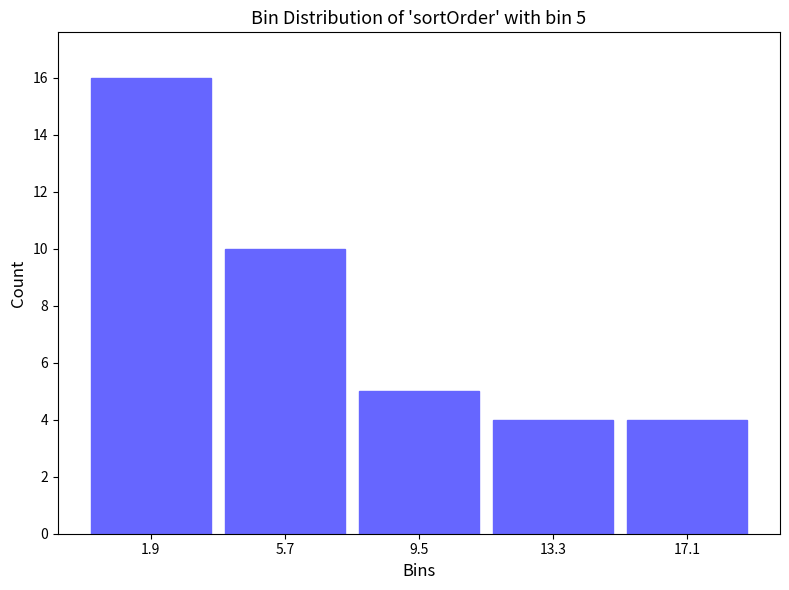

Over which range of the x-axis is the bar tallest?

0.0 to 3.8